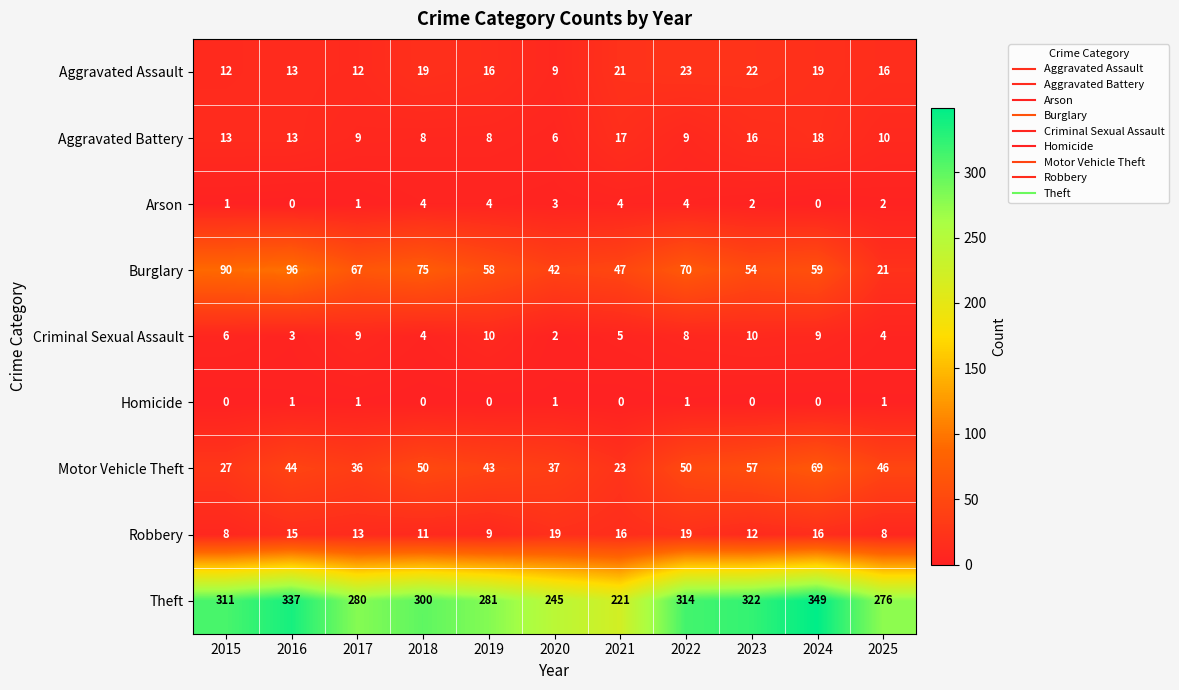

At 2020, list the series in order from largest to smallest.

Theft, Burglary, Motor Vehicle Theft, Robbery, Aggravated Assault, Aggravated Battery, Arson, Criminal Sexual Assault, Homicide